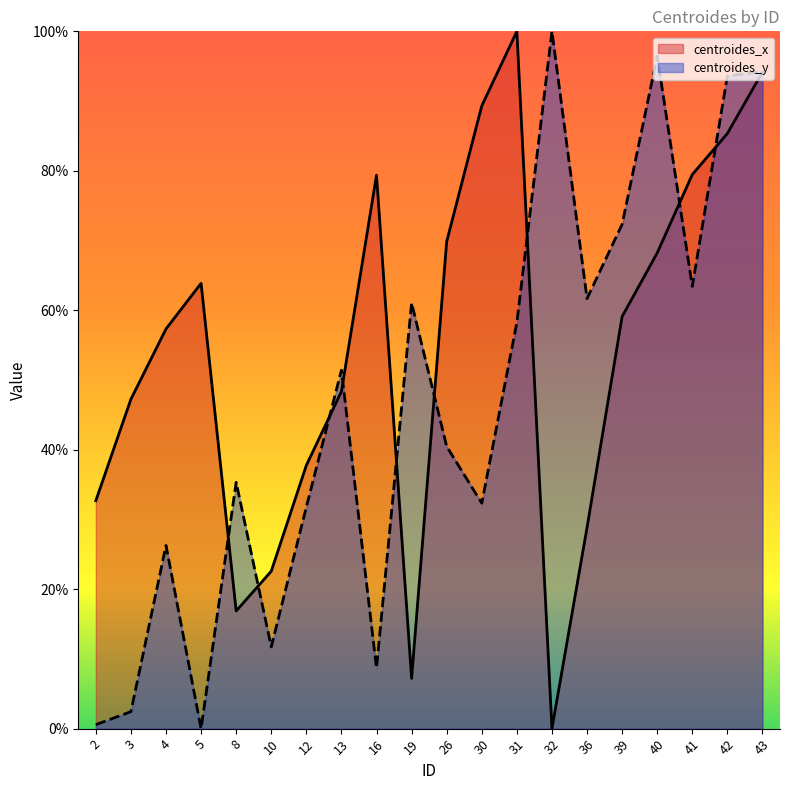

Between 3 and 19, which is larger?

3